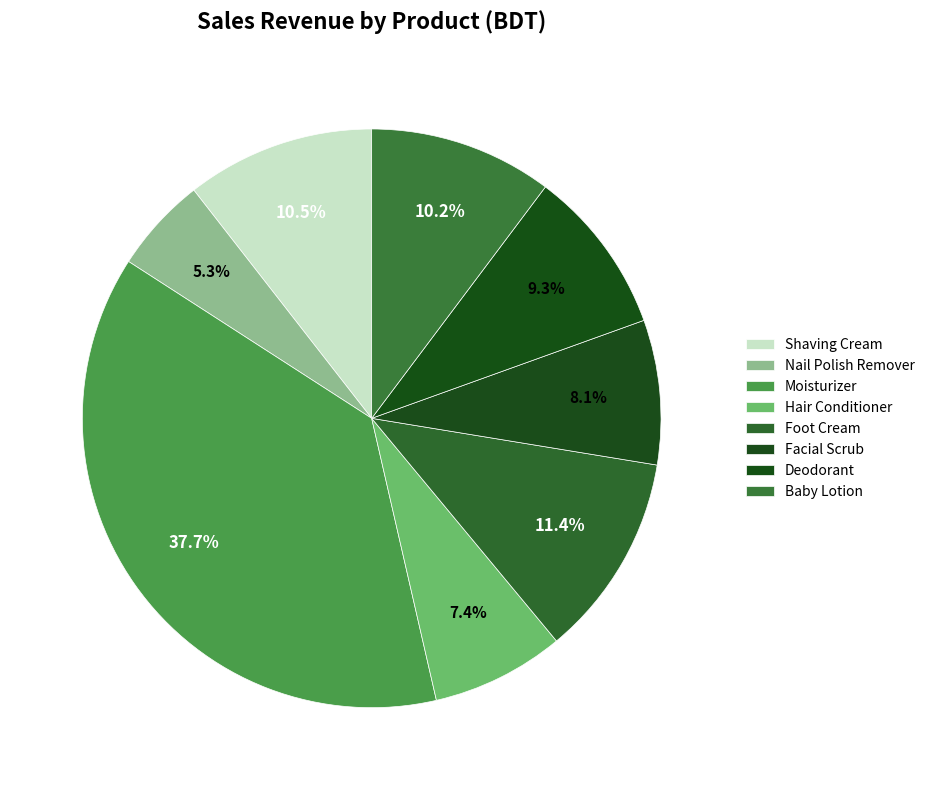

How many slices are in this pie chart?

8